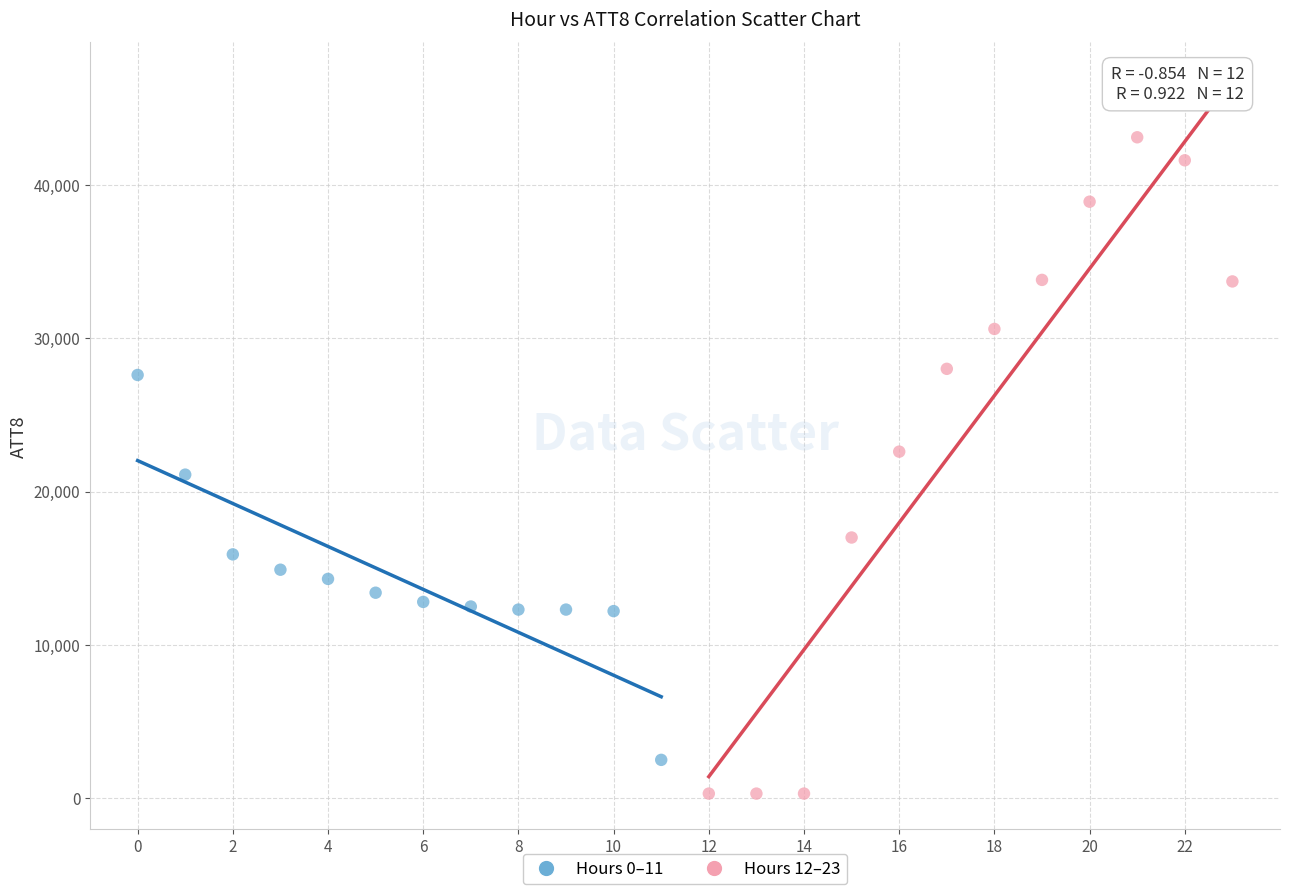

Which series has the widest spread of Y values?

Hours 12–23